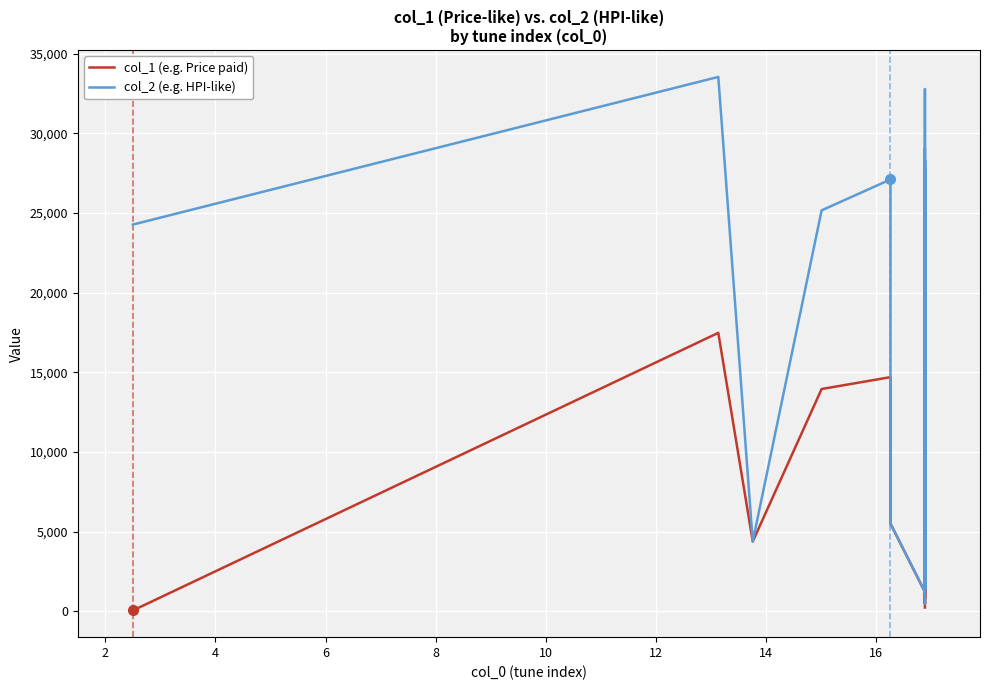

The value of col_2 (e.g. HPI-like) at 2 is 6808. True or false?

False